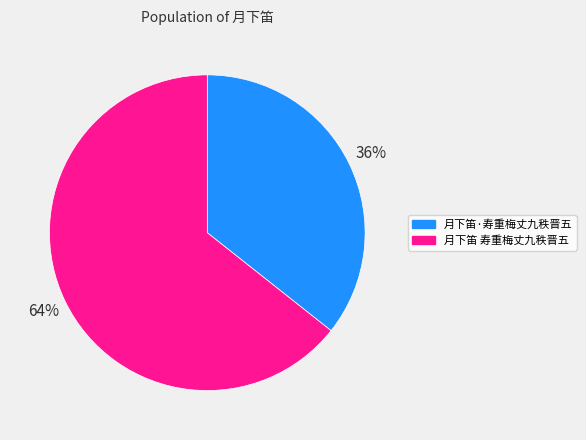

Rank the categories by value from highest to lowest.

月下笛 寿重梅丈九秩晋五, 月下笛·寿重梅丈九秩晋五